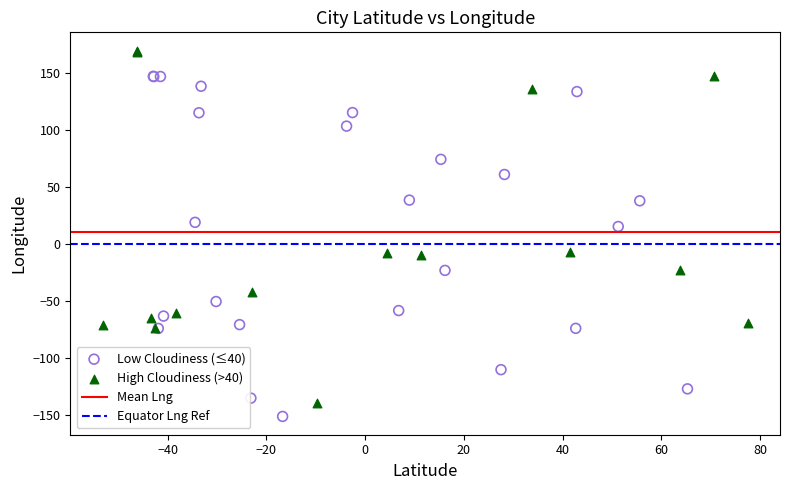

Which series reaches the maximum Y coordinate?

High Cloudiness (>40)